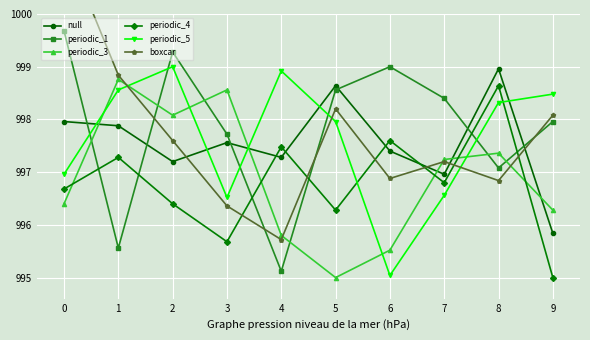

Where do periodic_4 and boxcar first cross each other?

3 and 4